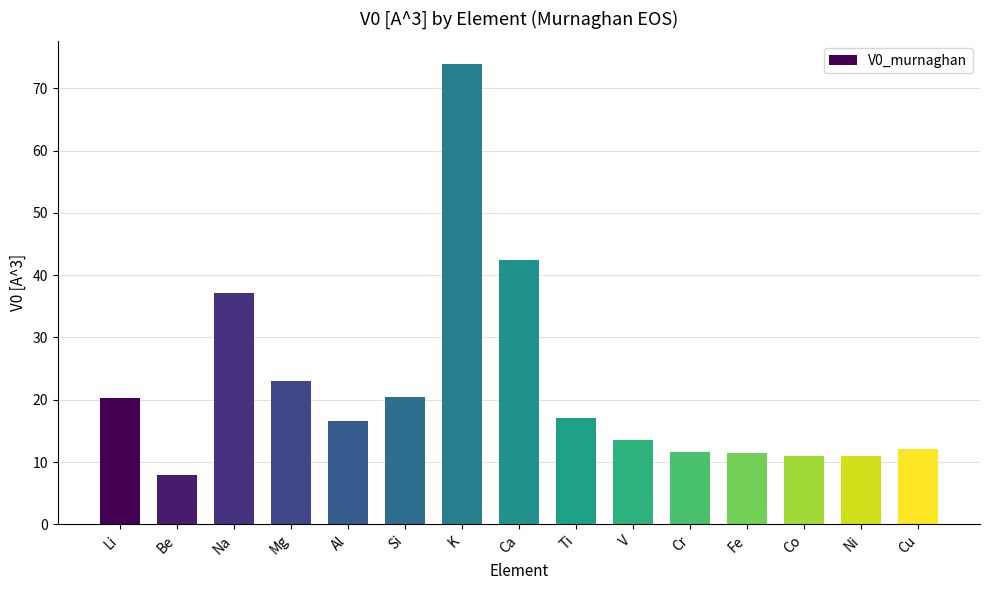

True or false: the data shows 25.9 at Al.

False